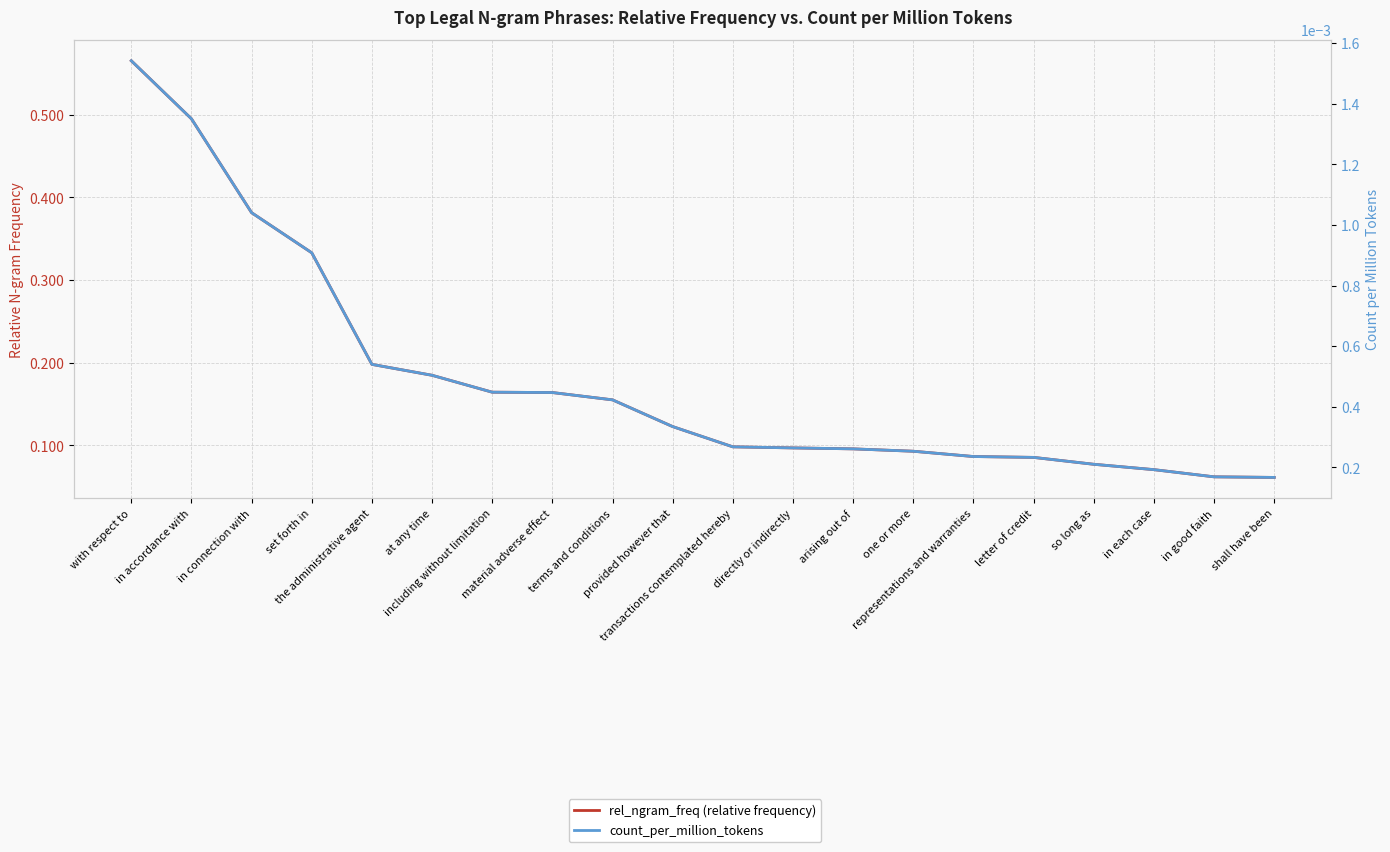

List the series in order of their peak value, highest first.

rel_ngram_freq (relative frequency), count_per_million_tokens